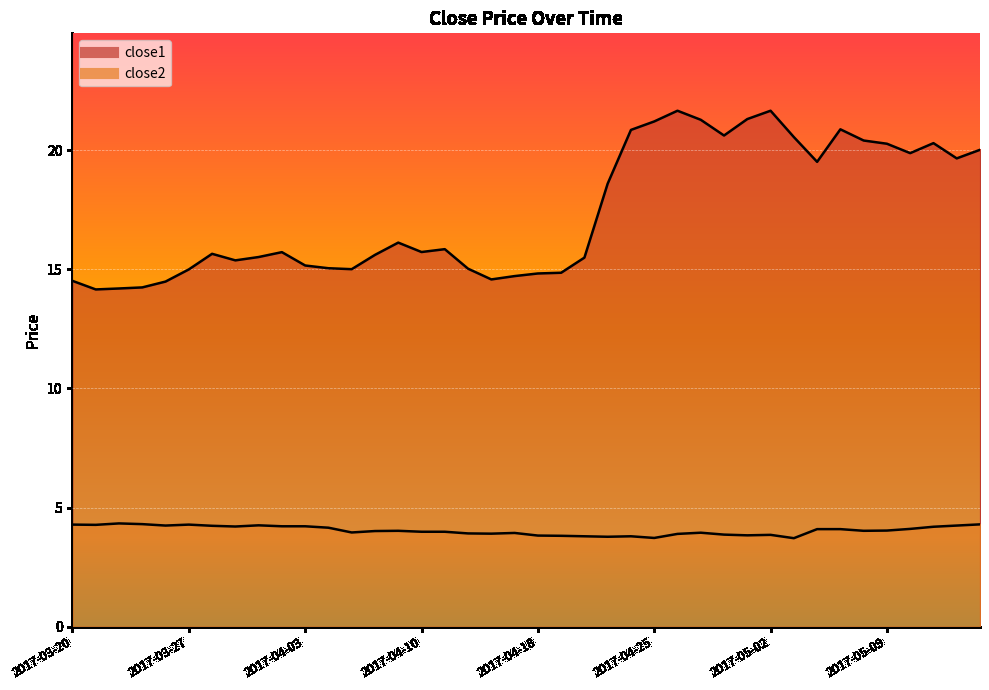

Between 2017-05-09 and 2017-04-04, which is larger?

2017-05-09